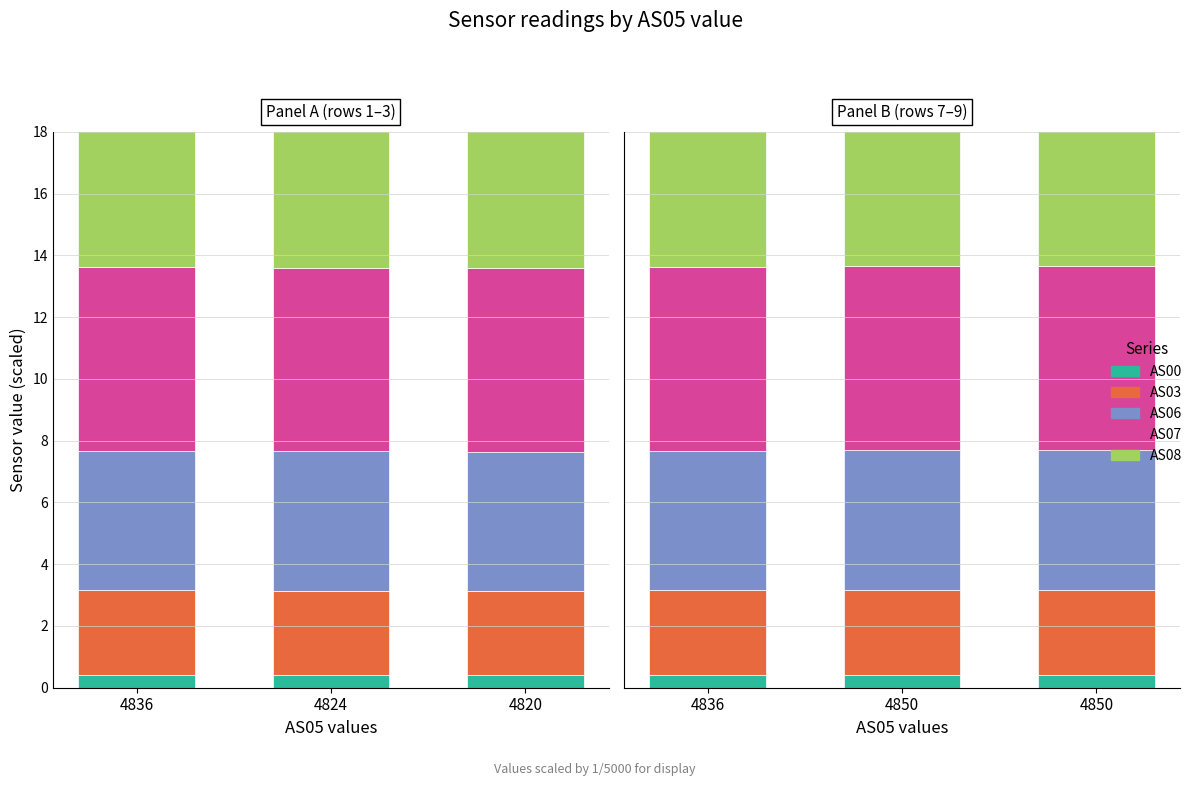

What is the total value across all series at 4850?

21.5